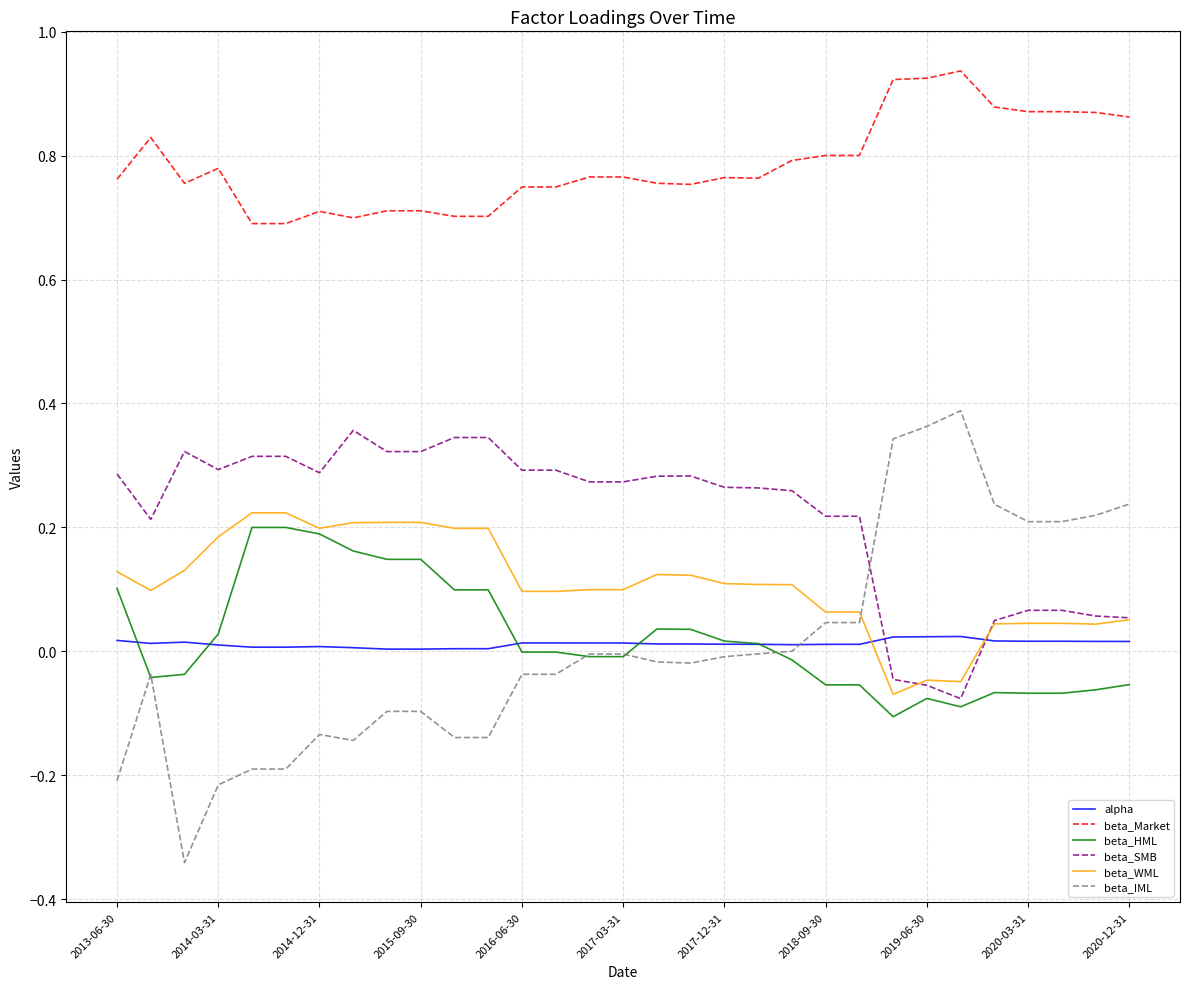

At how many categories does at least one series exceed 0?

31